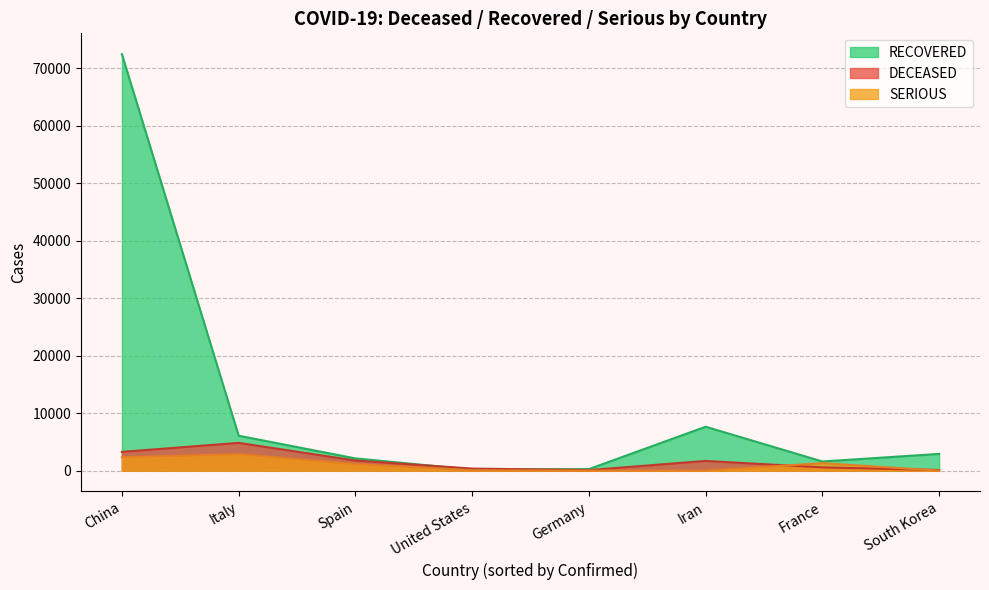

True or false: SERIOUS and RECOVERED intersect in this chart.

False